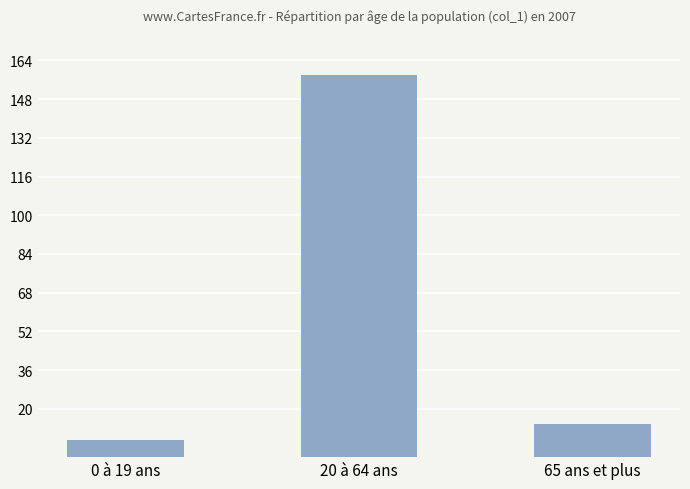

What is the minimum value shown in the chart?

7.0